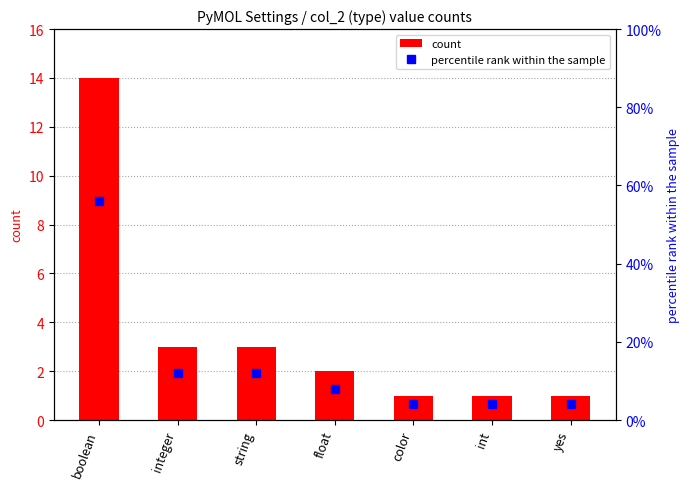

What are all the series names shown in the legend?

count, percentile rank within the sample